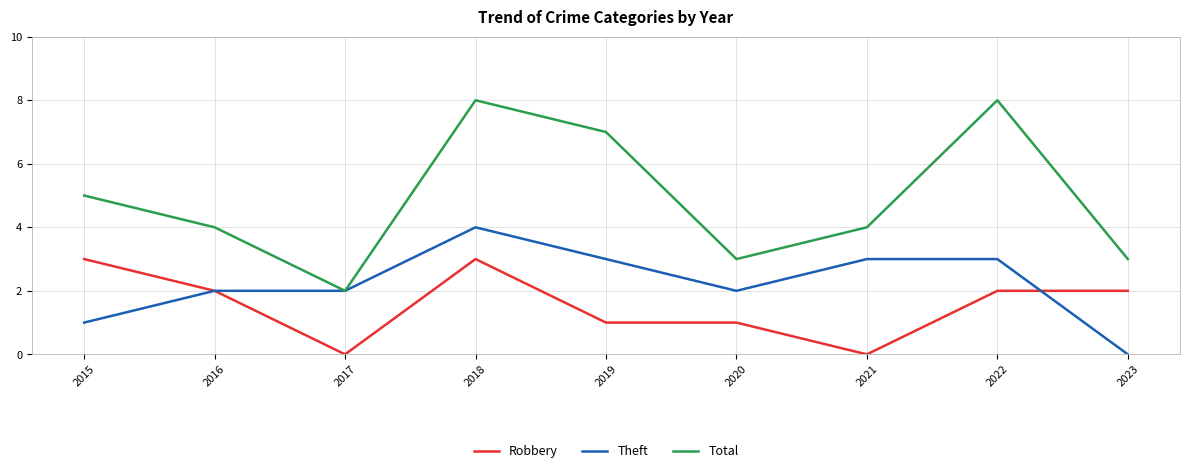

Which series changed the most between 2015 and 2022?

Total